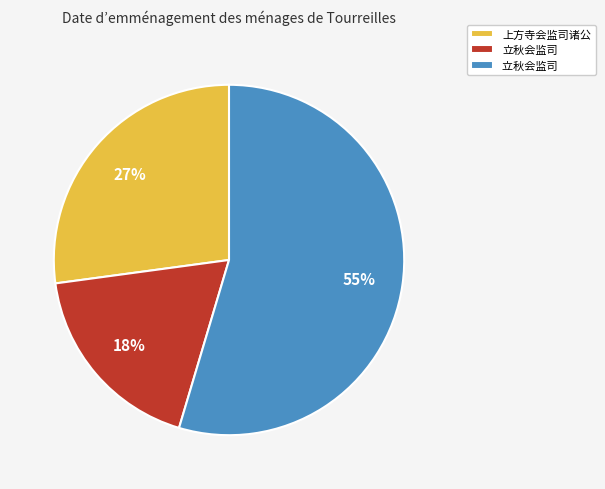

To the nearest percent, what is the average slice percentage?

33%